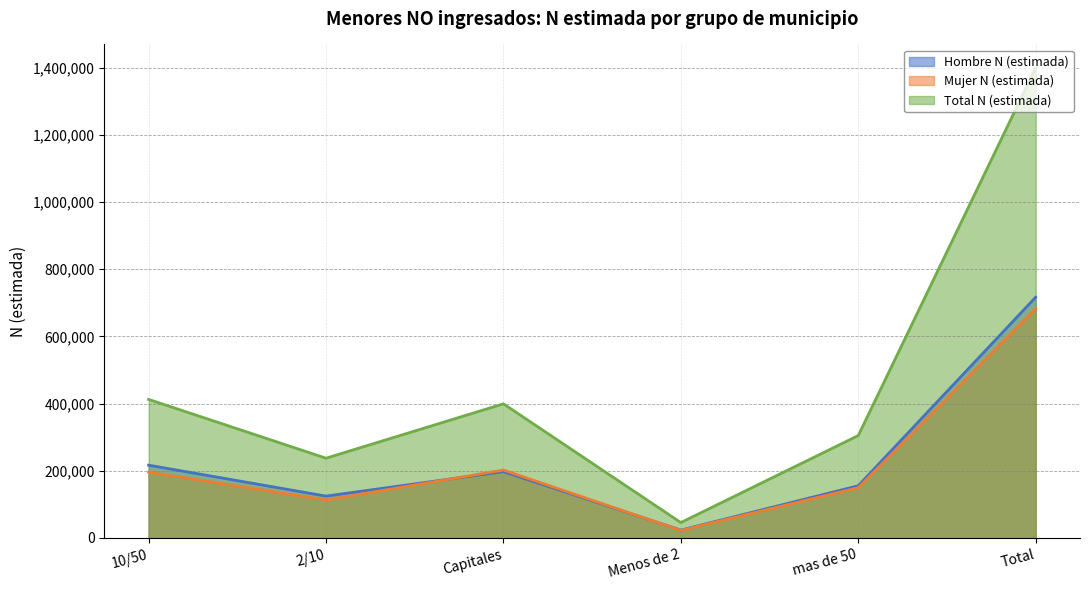

What is the difference between the maximum and minimum values in the Mujer N (estimada) series?

660314